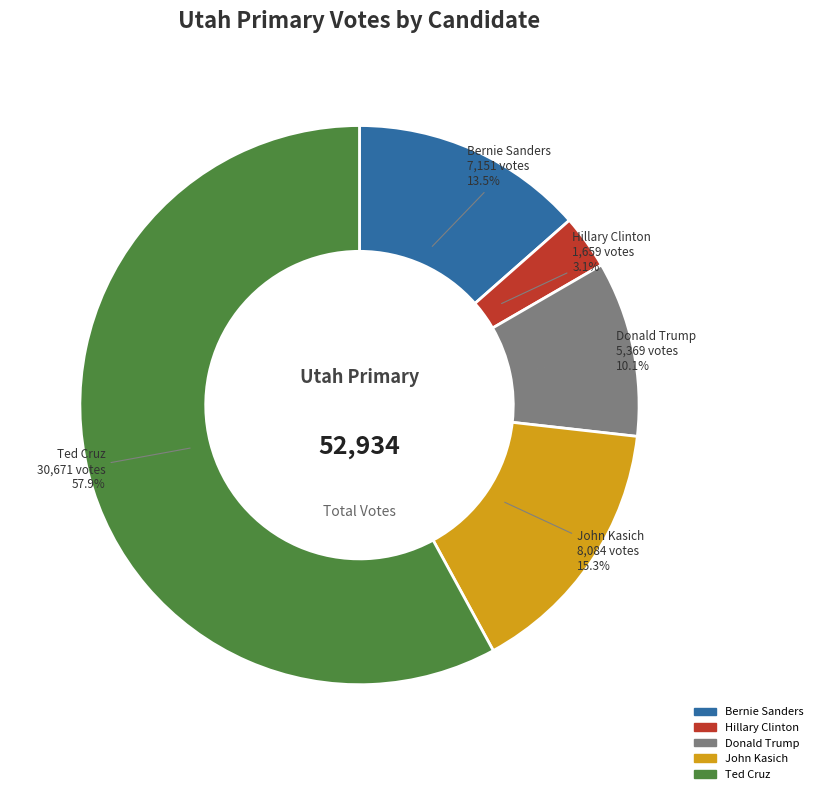

Is there a majority slice in this chart?

Yes